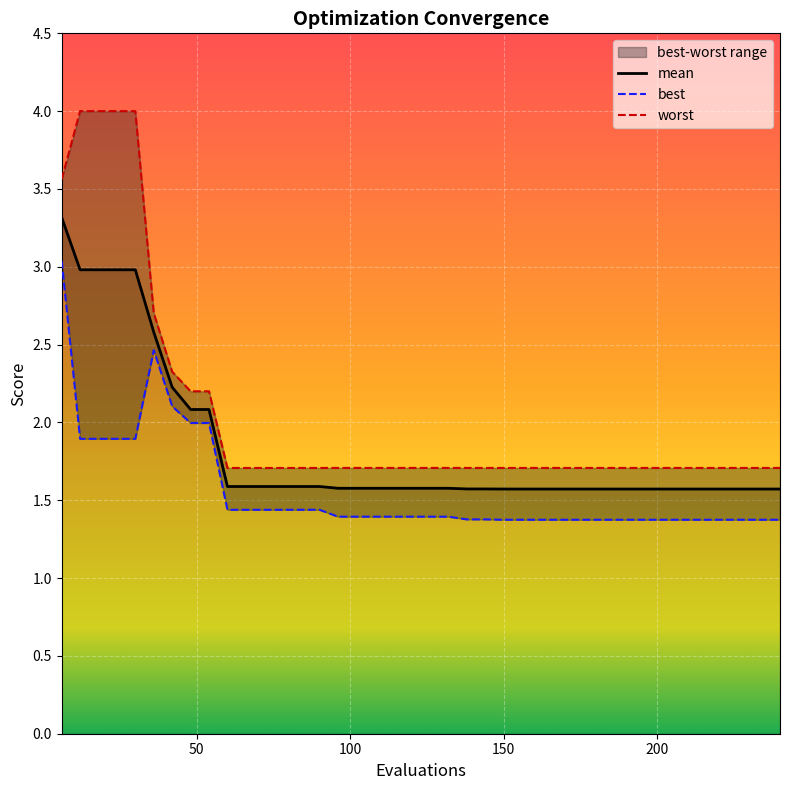

What is the lowest value of the mean series?

1.6